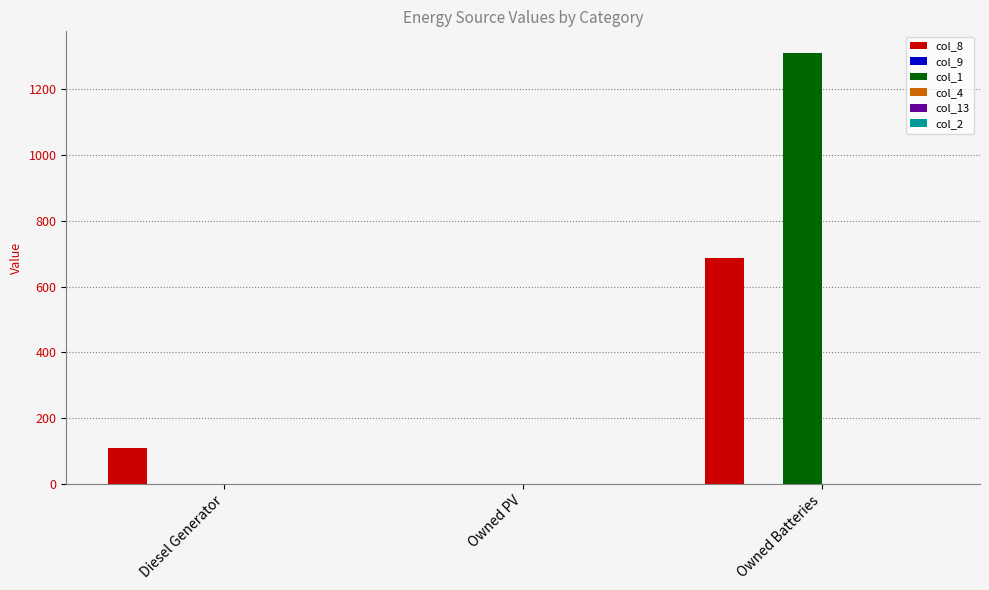

What is the spread (max minus min) of values at Diesel Generator?

108